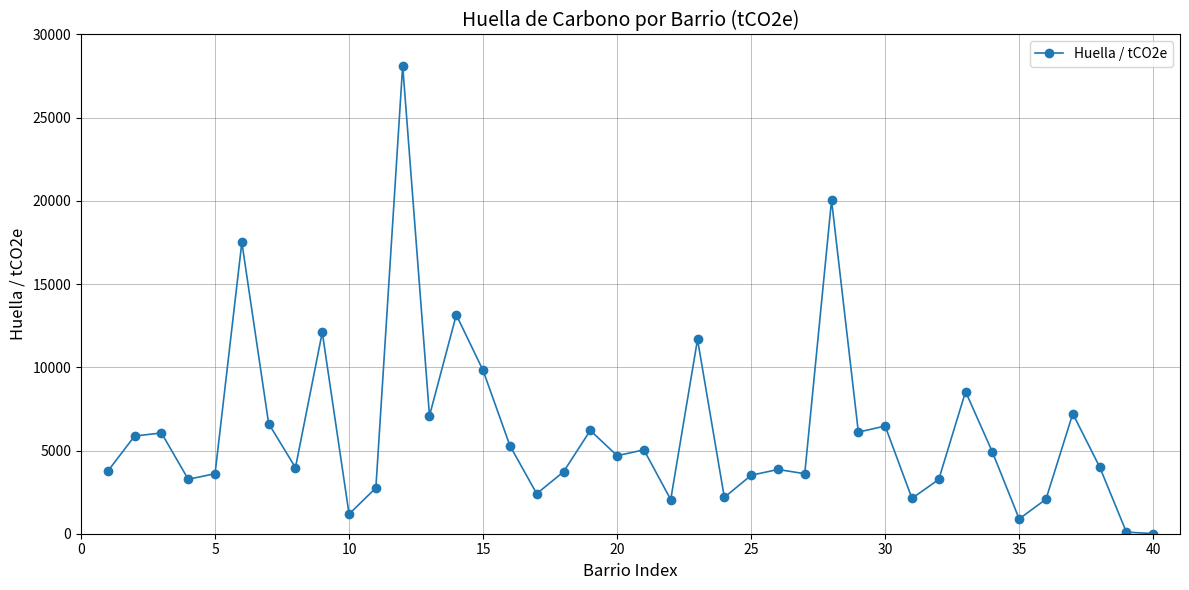

What is the maximum value shown in the chart?

28133.2